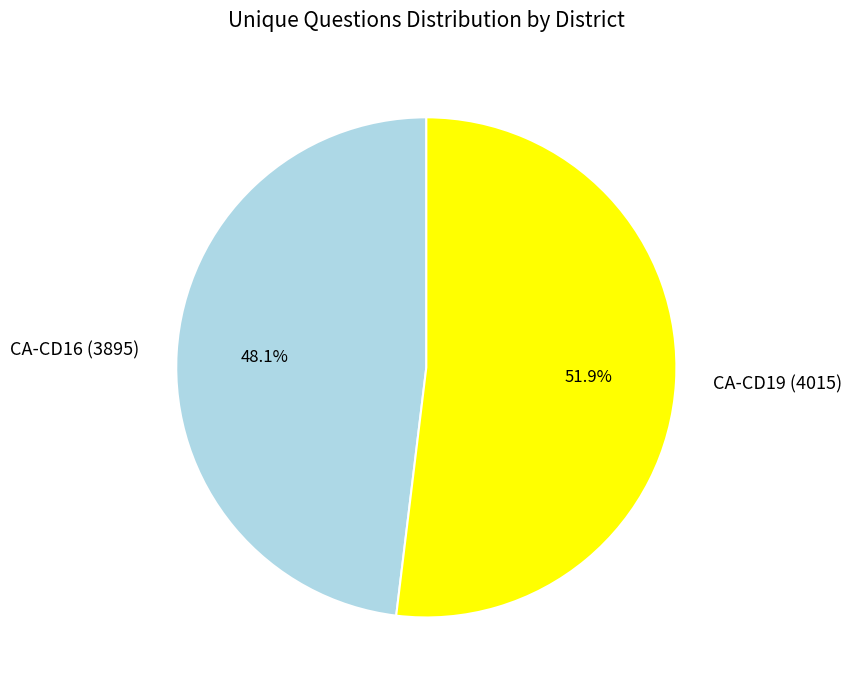

How many segments does this pie chart have?

2